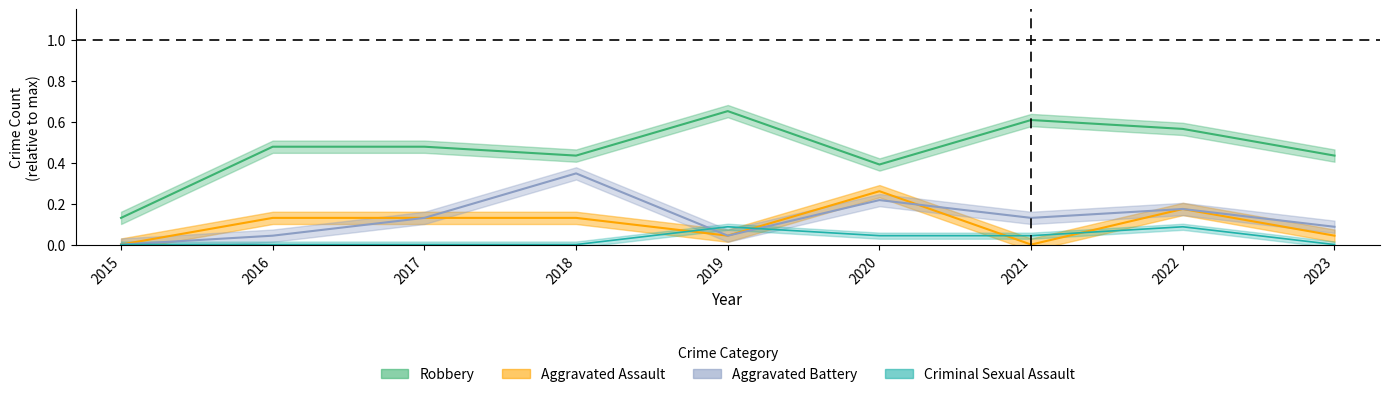

True or false: Aggravated Battery and Robbery cross at least once.

False